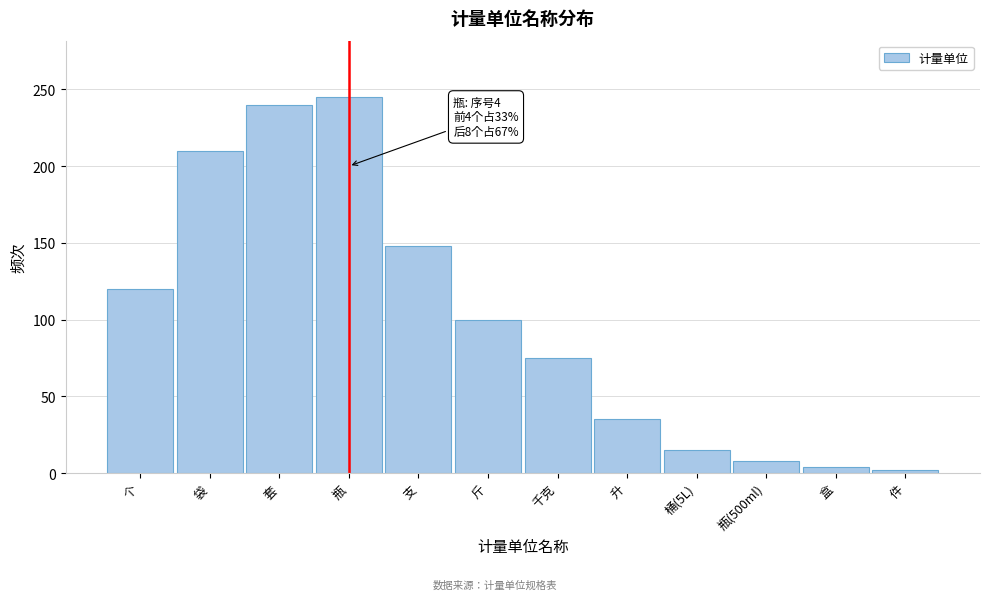

Reading left to right, extract all data points from this chart.

120	210	240	245	148	100	75	35	15	8	4	2